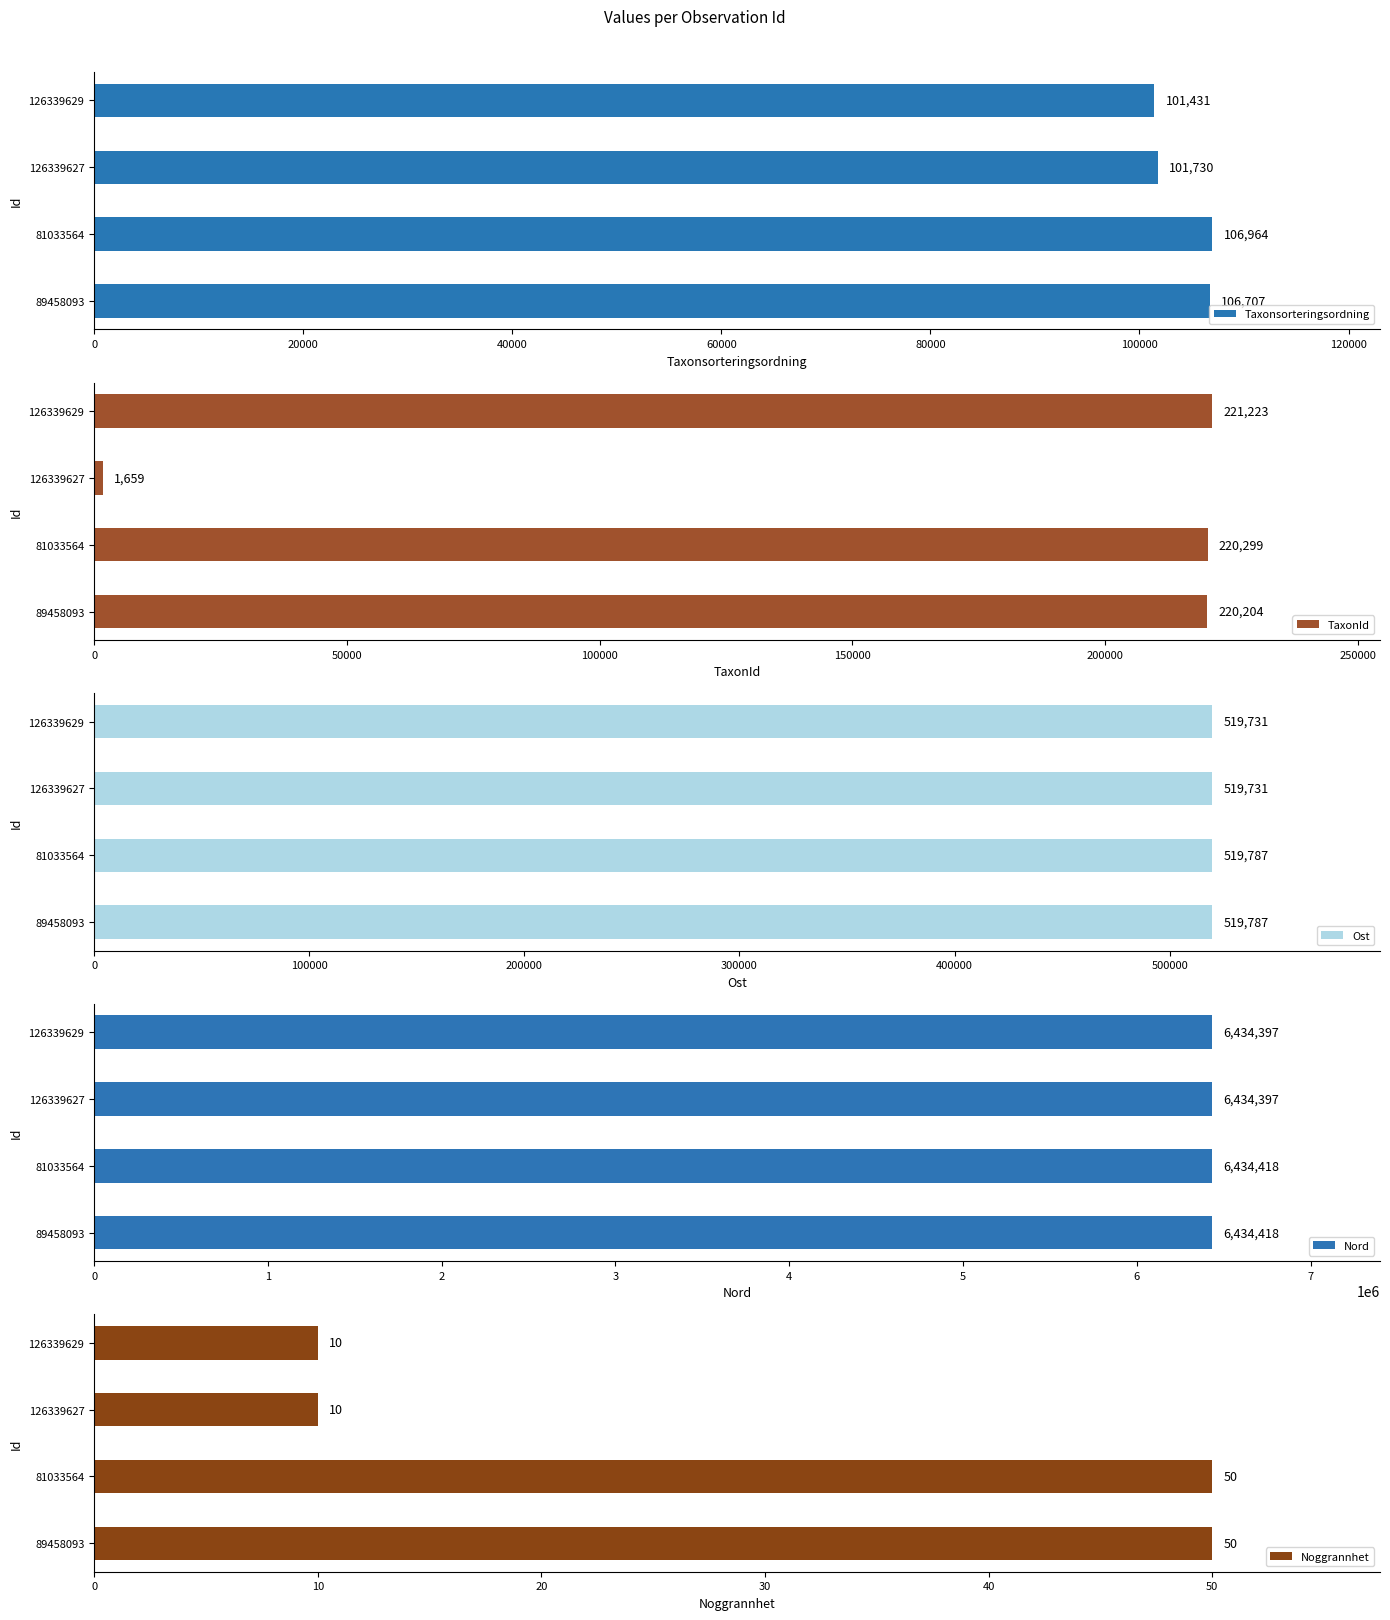

Reading left to right, transcribe all the data shown in this chart.

Taxonsorteringsordning: 106707	106964	101730	101431
TaxonId: 220204	220299	1659	221223
Ost: 519787	519787	519731	519731
Nord: 6434418	6434418	6434397	6434397
Noggrannhet: 50	50	10	10